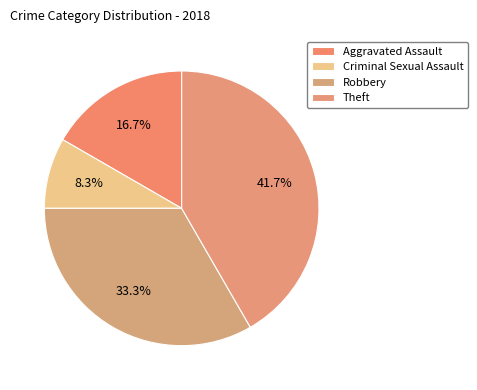

To the nearest percent, what percentage of the pie is Criminal Sexual Assault?

8%